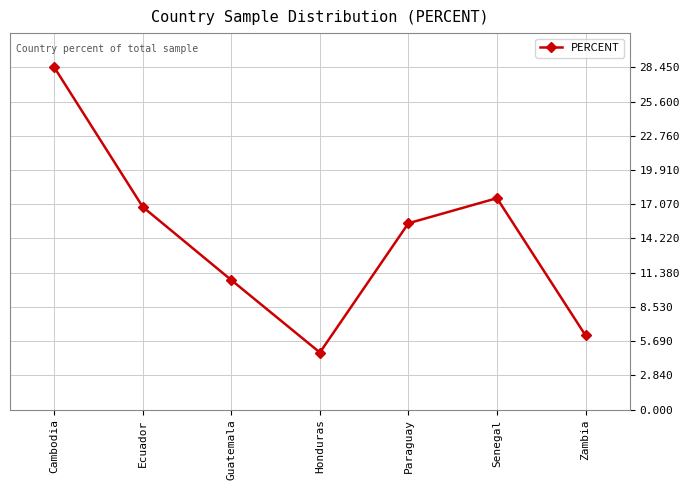

What is the label of the 5th point from the left?

Paraguay